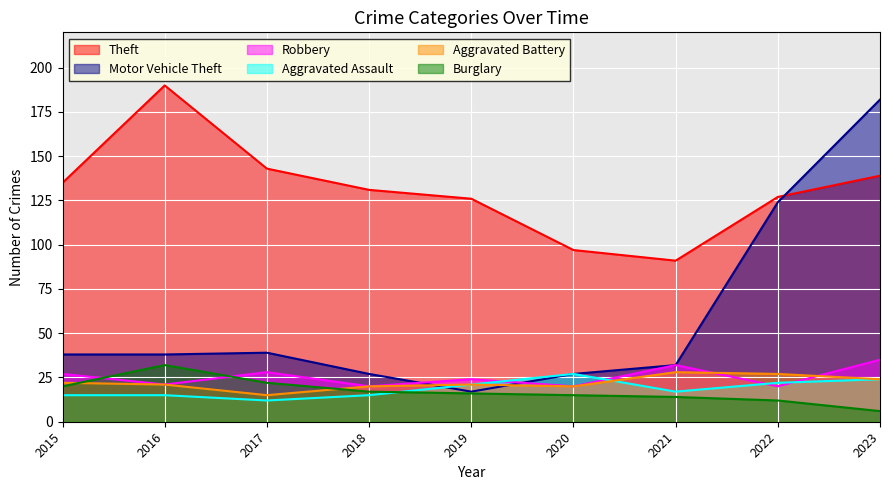

Is the value of Aggravated Assault at 2018 greater than the value of Burglary at 2018?

No